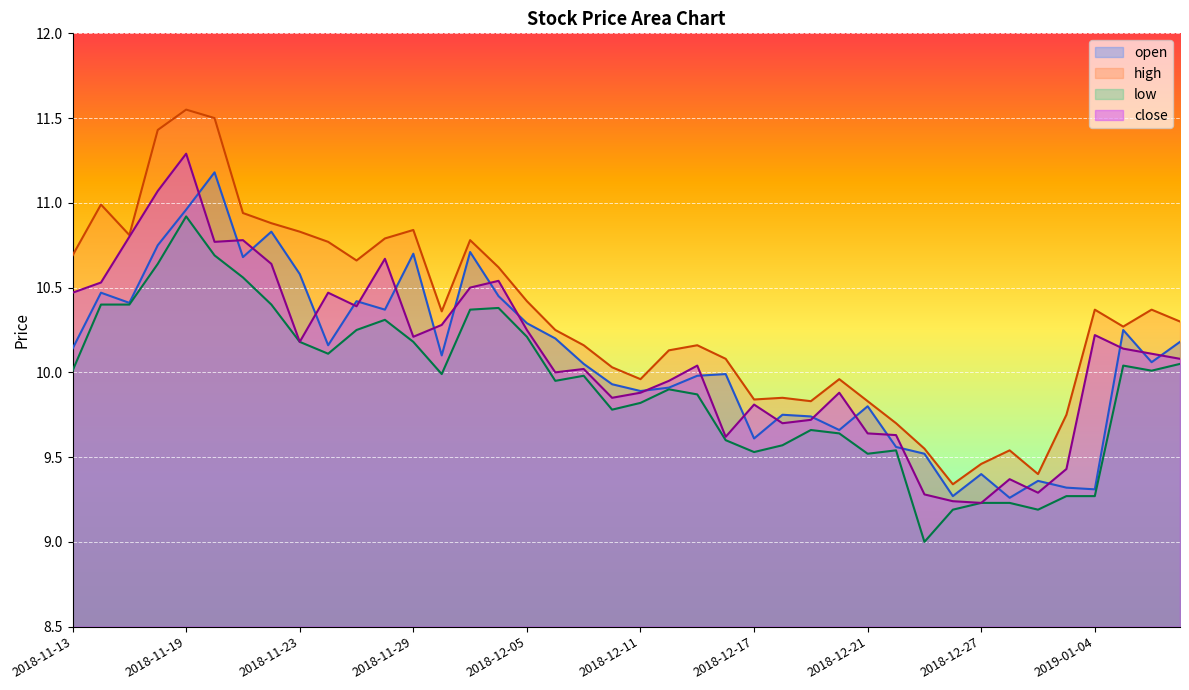

At which category is the sum across all series the highest?

2018-11-19